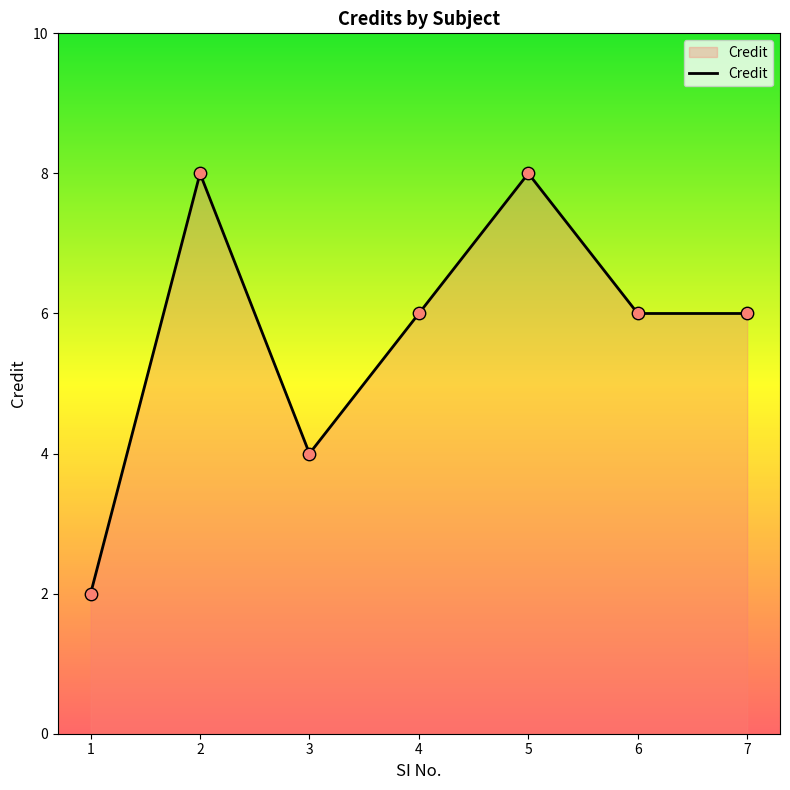

Which has a higher value, 3 or 4?

4